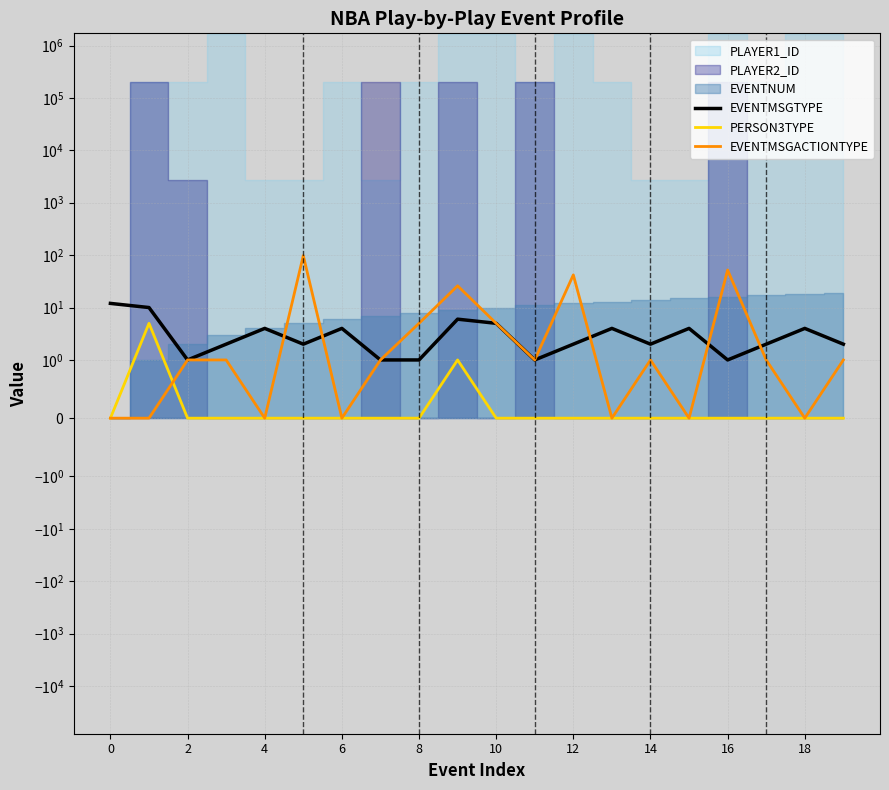

At which category does the chart reach its peak across all series?

10